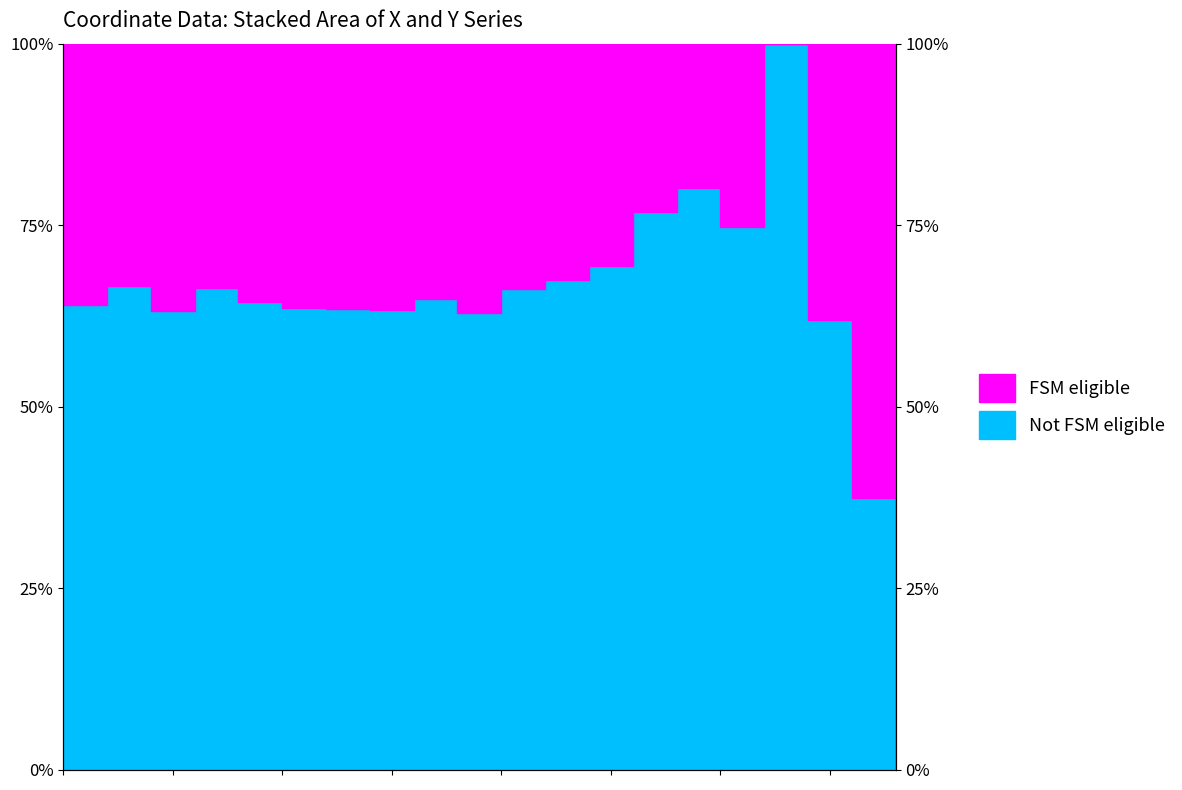

Reading left to right, what are all the values shown in this chart?

0.6	0.7	0.6	0.7	0.6	0.6	0.6	0.6	0.6	0.6	0.7	0.7	0.7	0.8	0.8	0.7	1.0	0.6	0.4	0.0